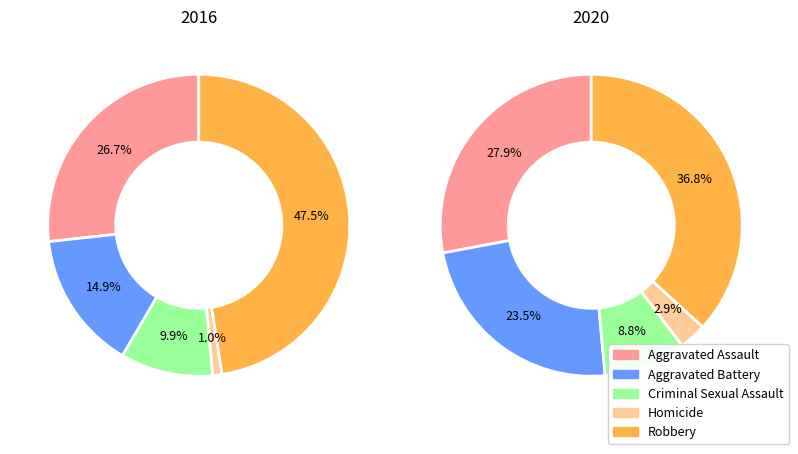

Is there any slice that represents more than half of the pie?

No